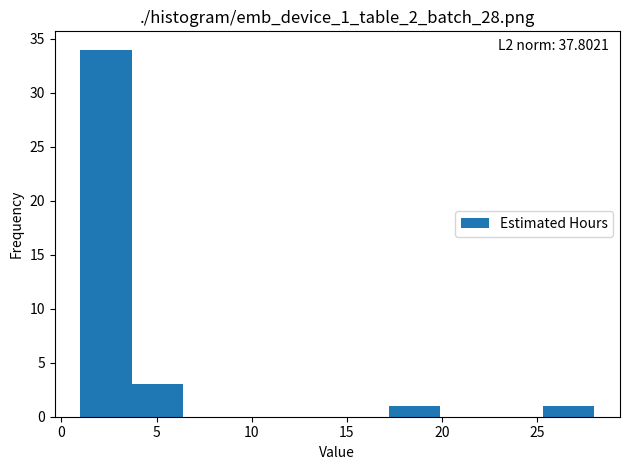

Which range on the x-axis has the tallest bar?

1.0 to 3.7